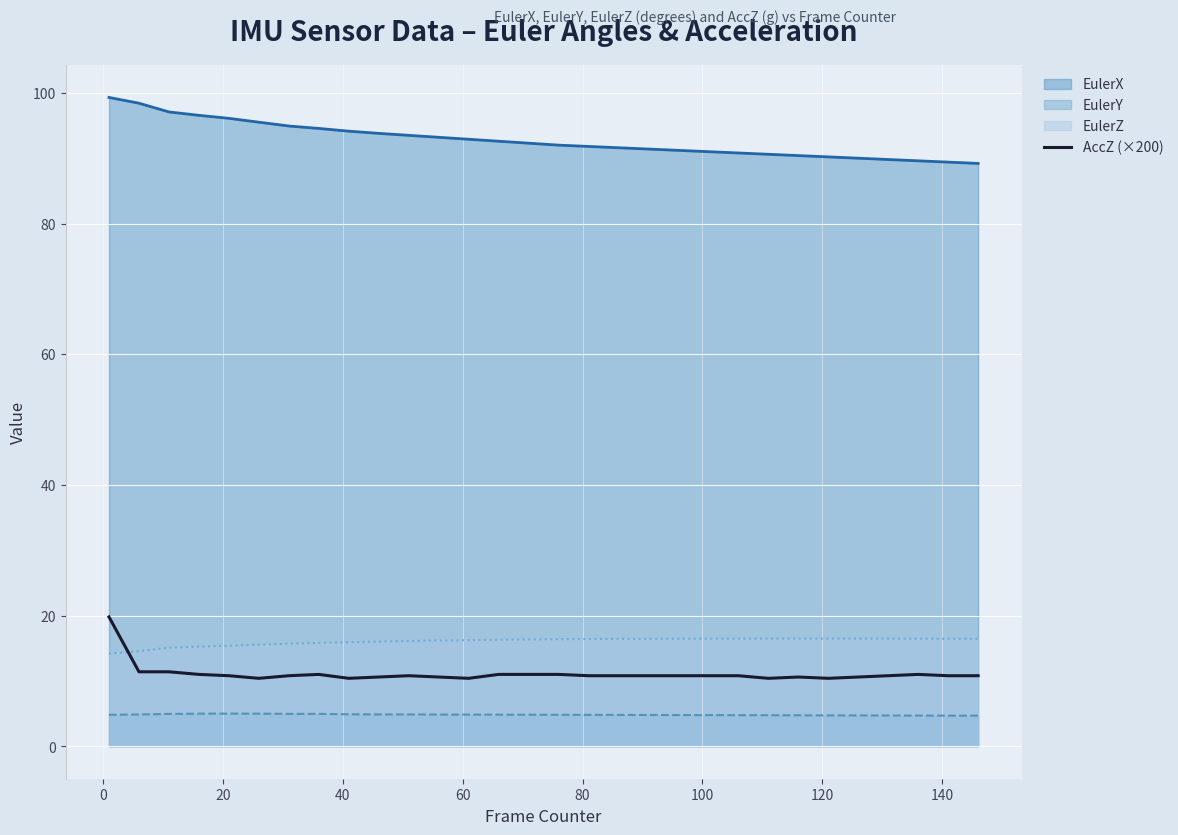

What is the greatest value displayed?

99.3